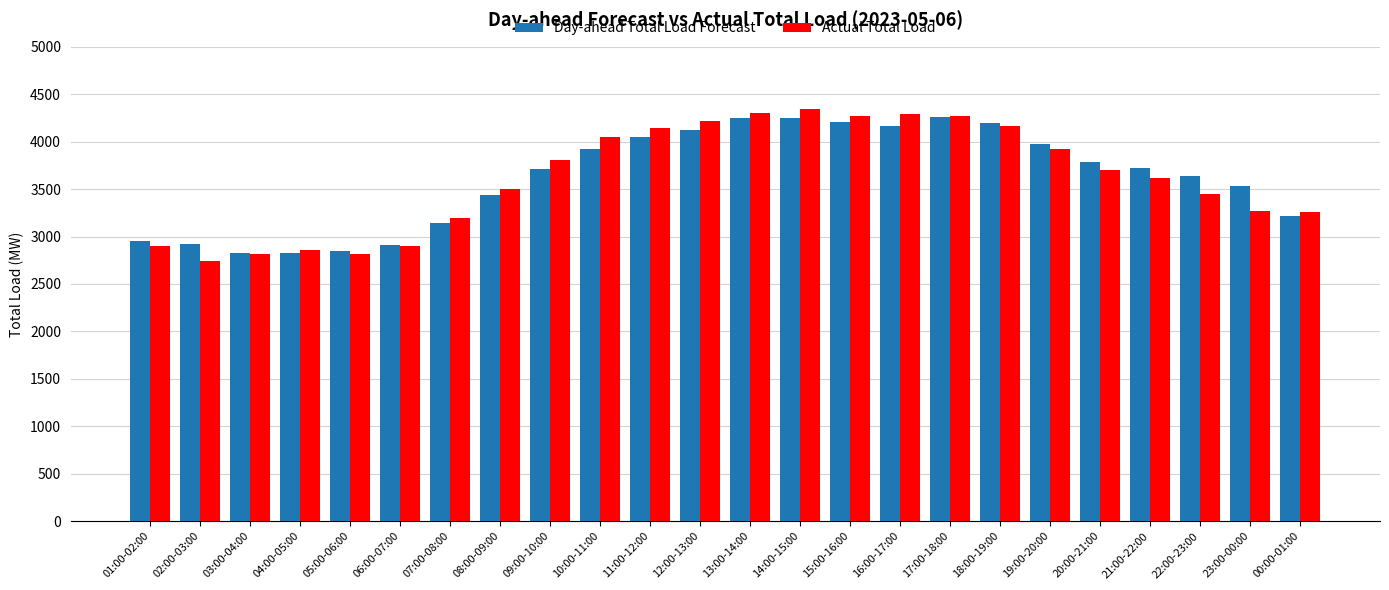

The Actual Total Load series shows 7397 at 13:00-14:00. True or false?

False